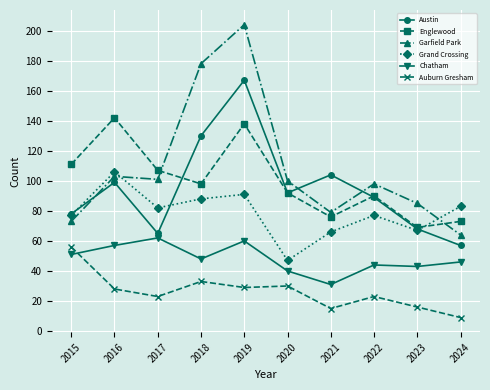

Where is the first local minimum for Chatham?

2018